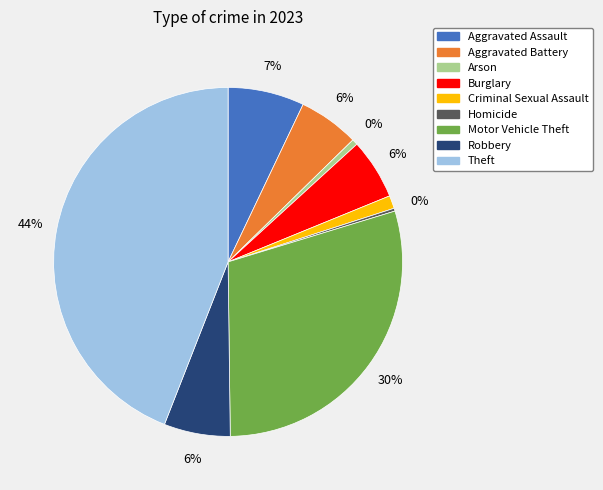

Does any single category account for the majority?

No